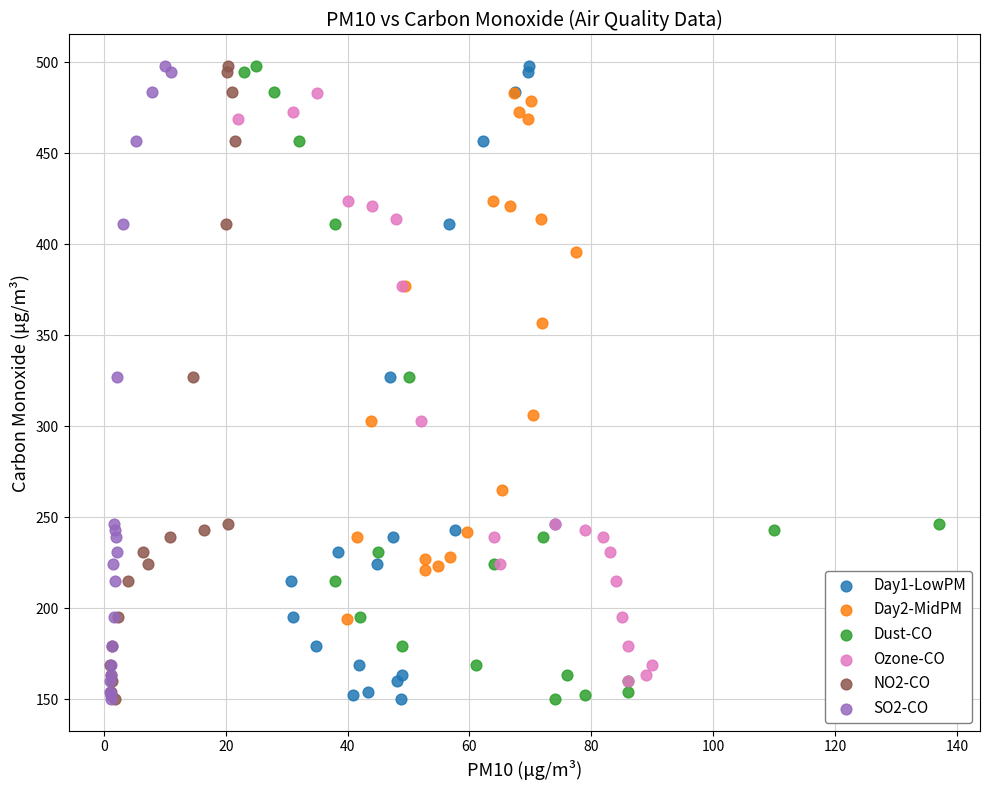

What are all the series names shown in the legend?

Day1-LowPM, Day2-MidPM, Dust-CO, Ozone-CO, NO2-CO, SO2-CO